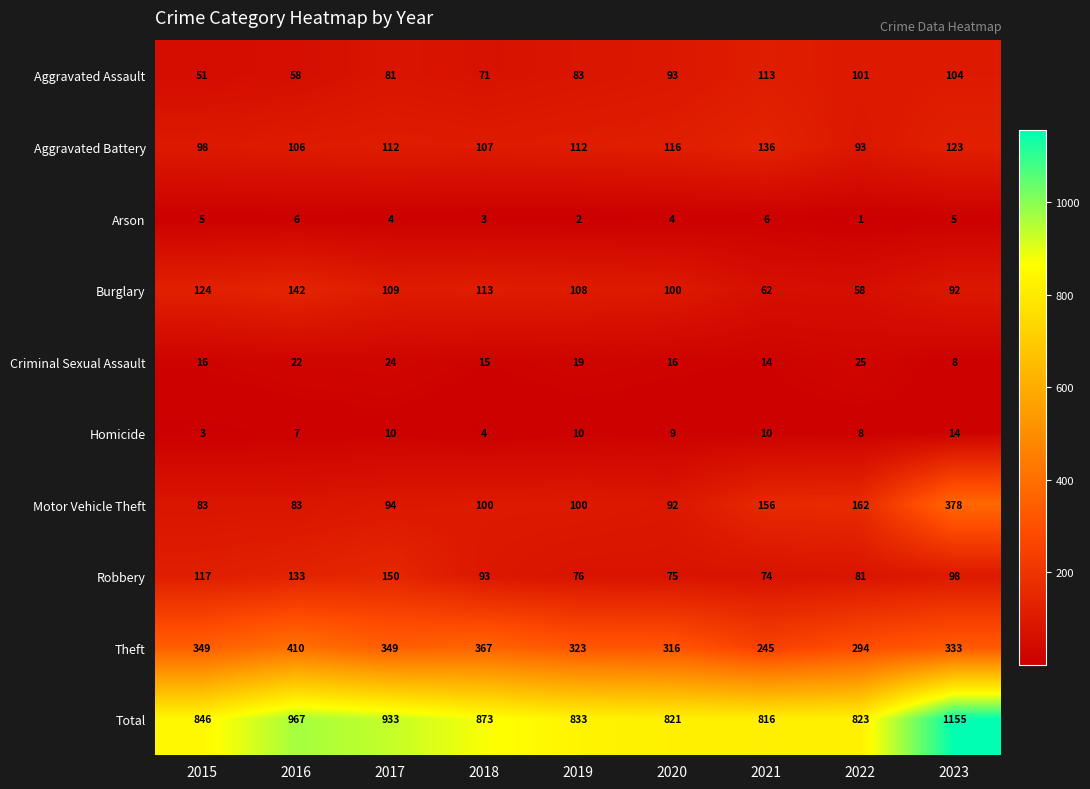

Which series changed the most between 2015 and 2017?

Total